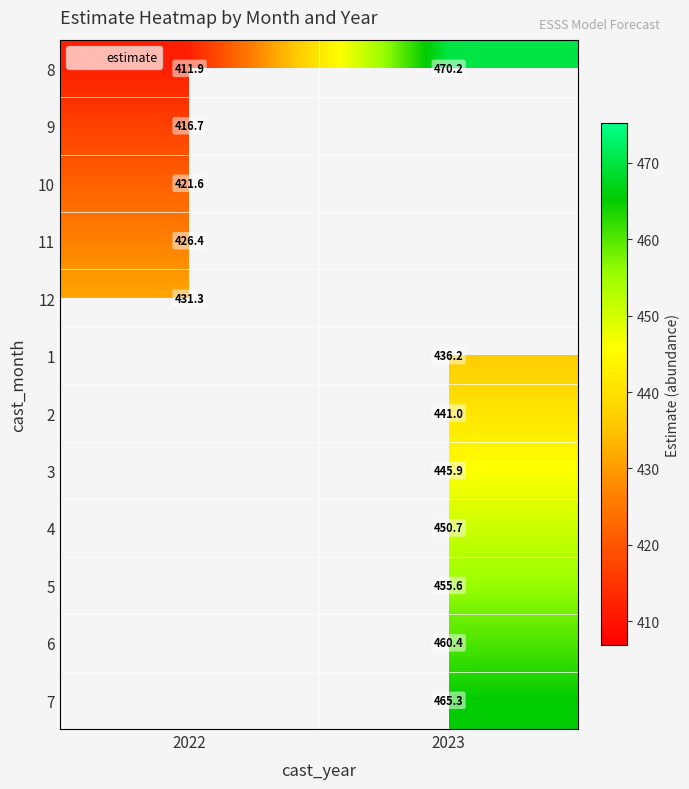

What is the smallest value displayed?

411.9